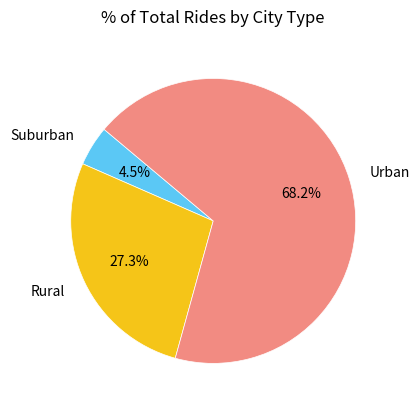

Does any single category account for the majority?

Yes